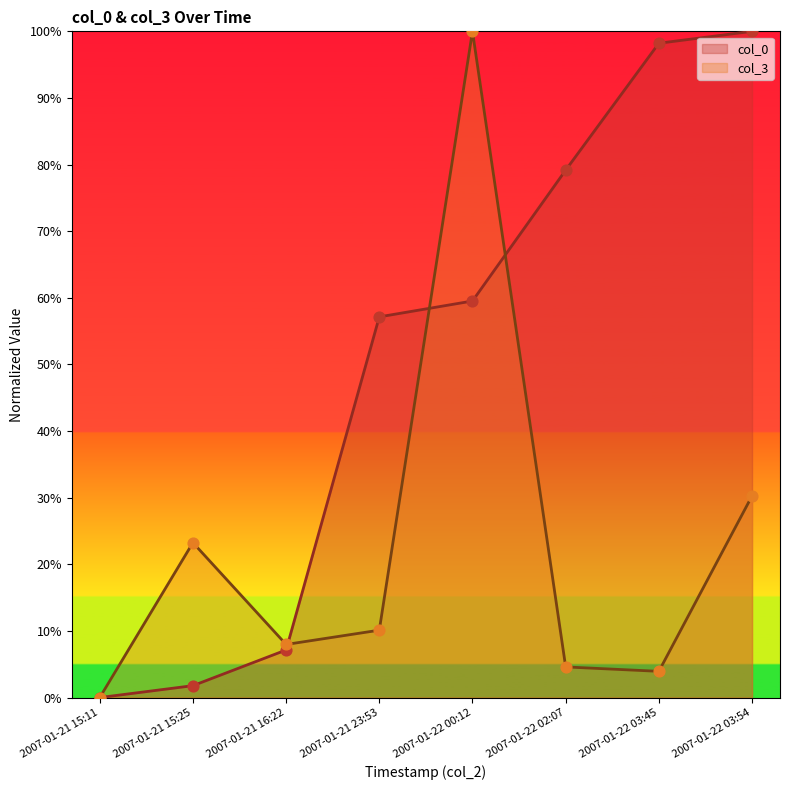

What is the total value across all series at 2007-01-21 23:53?

67.3